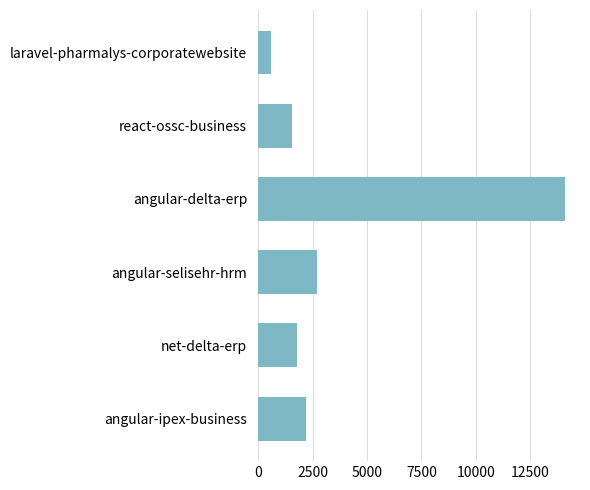

The value at react-ossc-business is 1530. True or false?

True